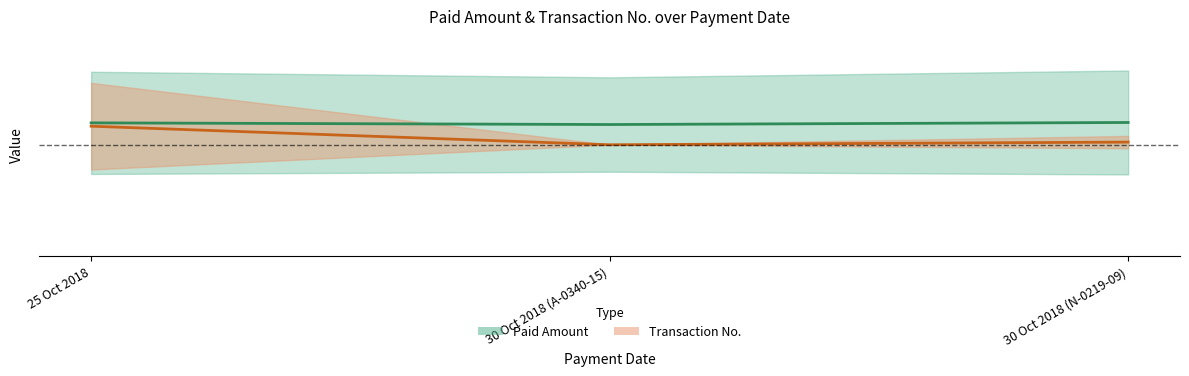

At 30 Oct 2018 (A-0340-15), list the series in order from largest to smallest.

Paid Amount, Transaction No.